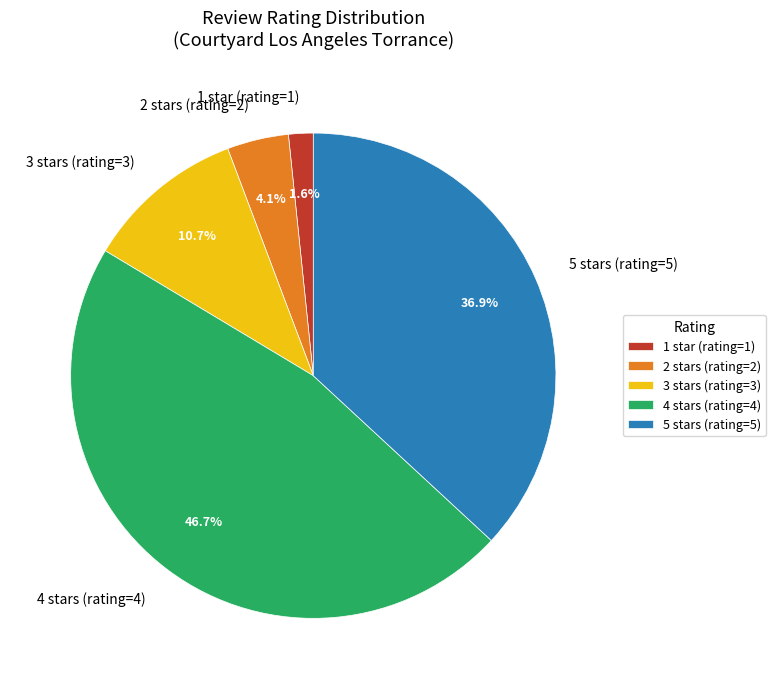

To the nearest percent, what portion does 1 star (rating=1) represent?

2%